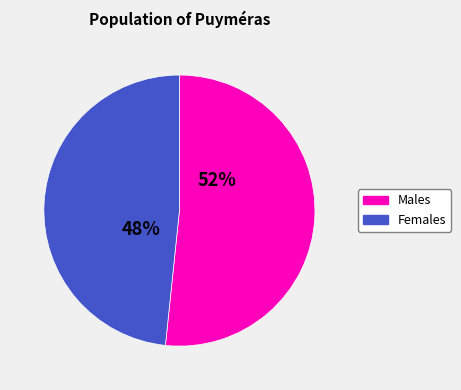

Do Females and Males together represent more than half of the pie?

Yes